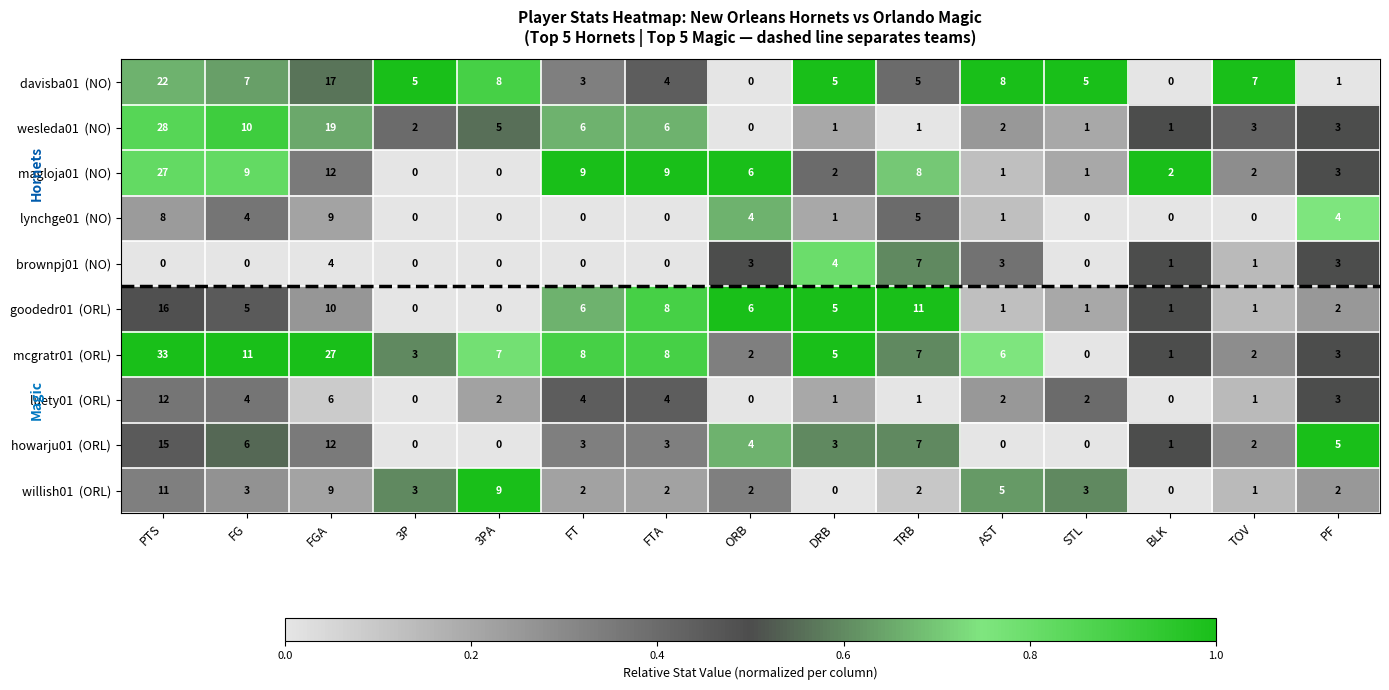

What is the maximum value shown in the chart?

33